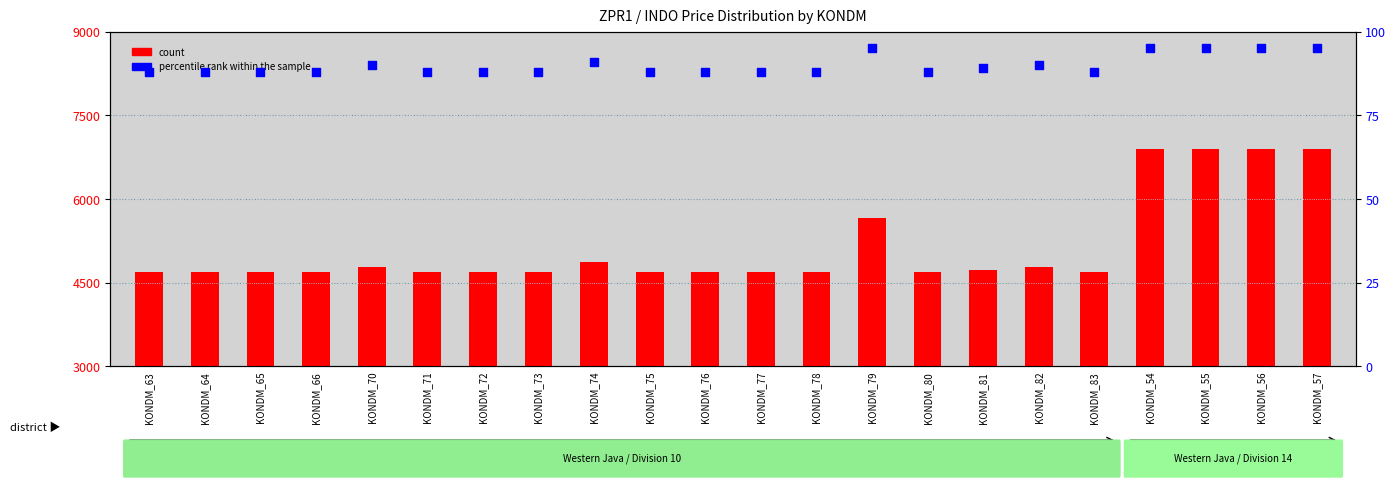

Is the value of count at KONDM_82 greater than the value of percentile rank within the sample at KONDM_54?

Yes